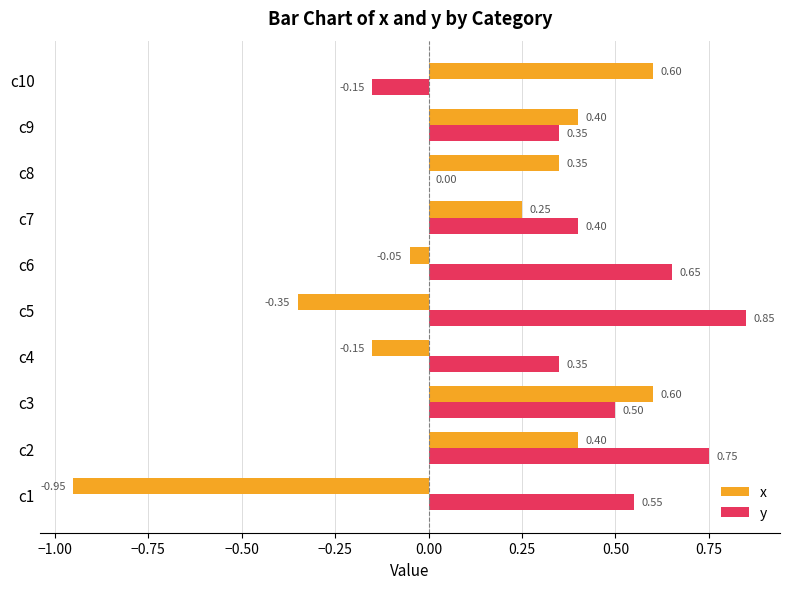

Is the value of x at c4 greater than the value of y at c2?

No